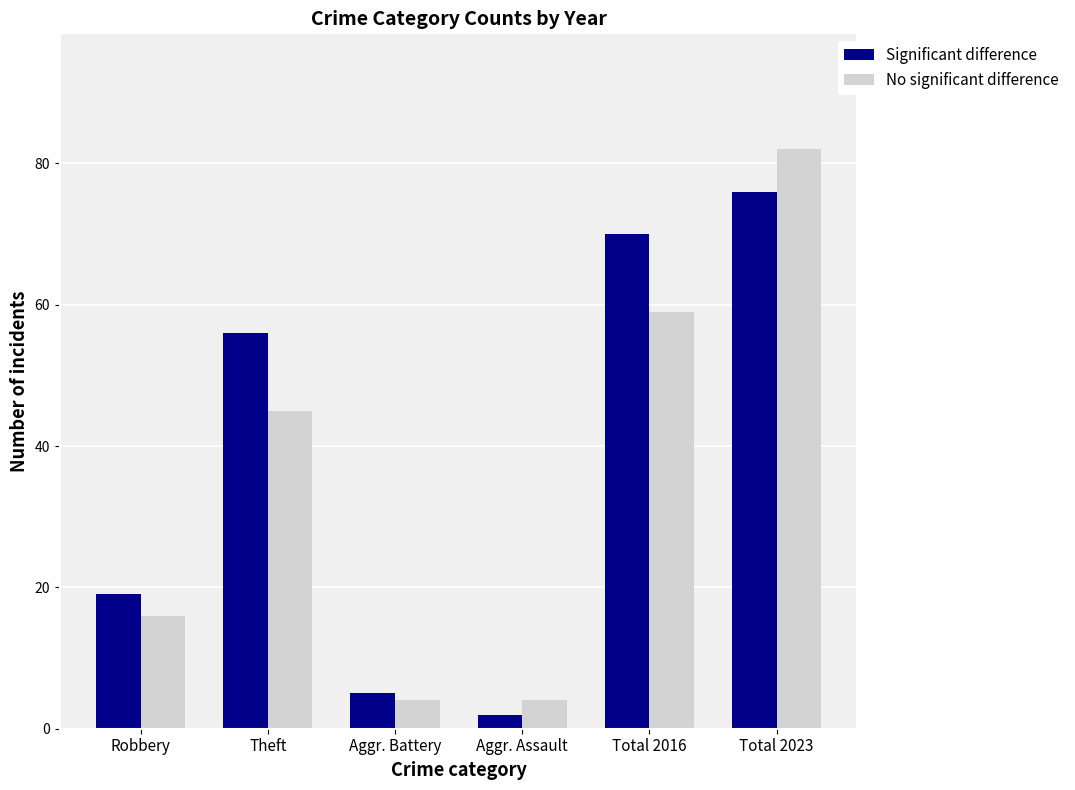

Between Robbery and Aggr. Assault, which series saw the biggest shift?

Significant difference